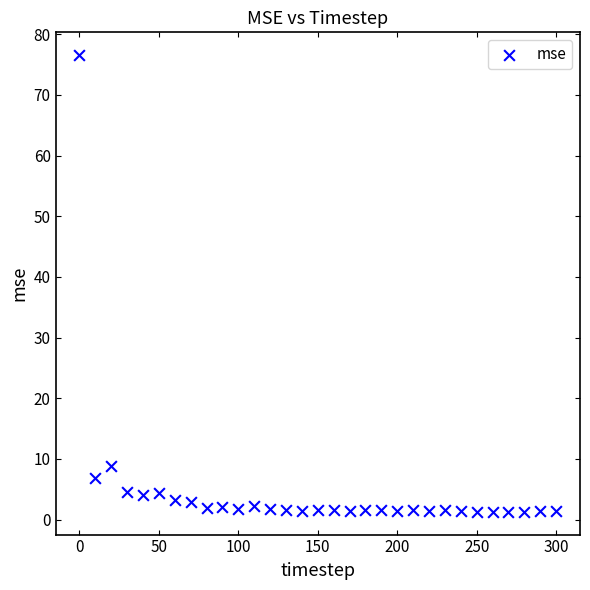

What Y value in the scatter plot is closest to 38?

8.8